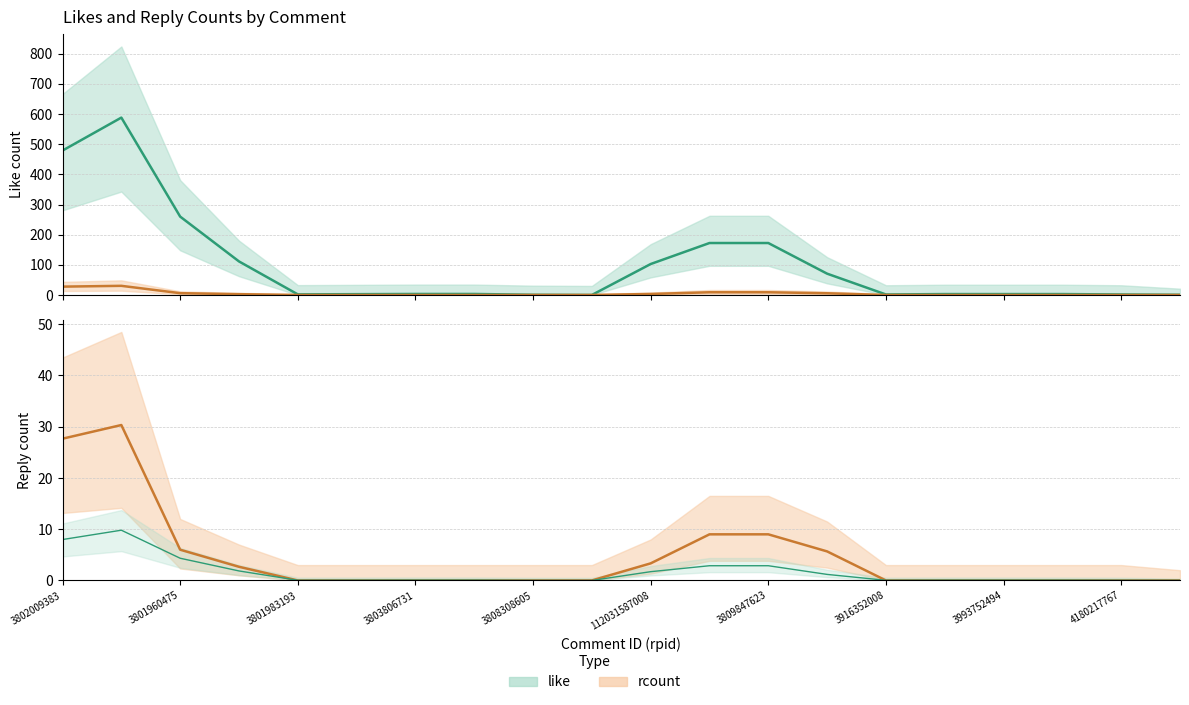

Where is the first local minimum for like?

3801983193